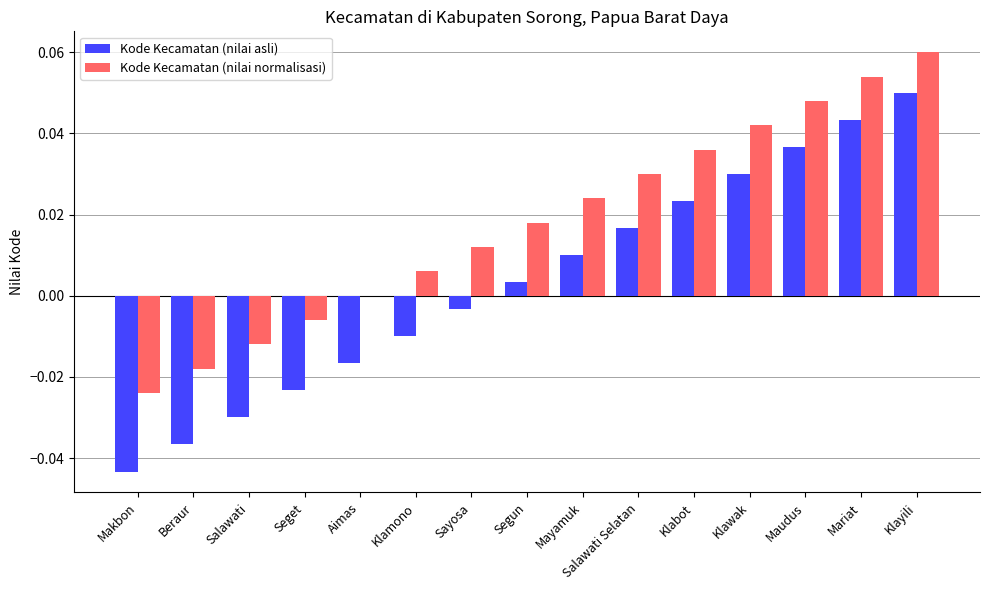

How many groups of bars are there?

15